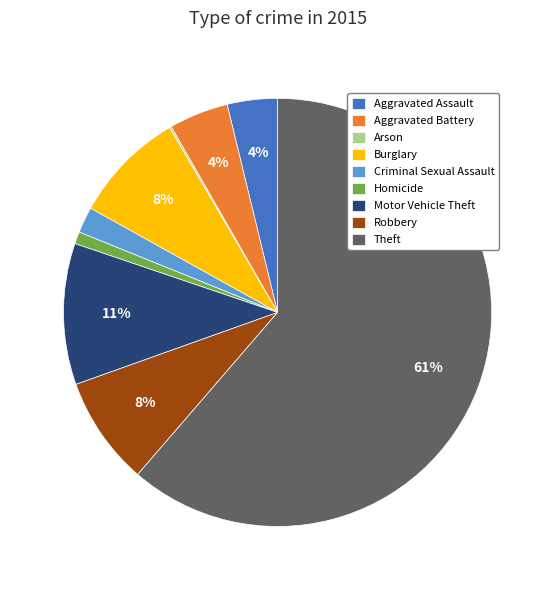

True or false: Robbery accounts for 19% of the total.

False